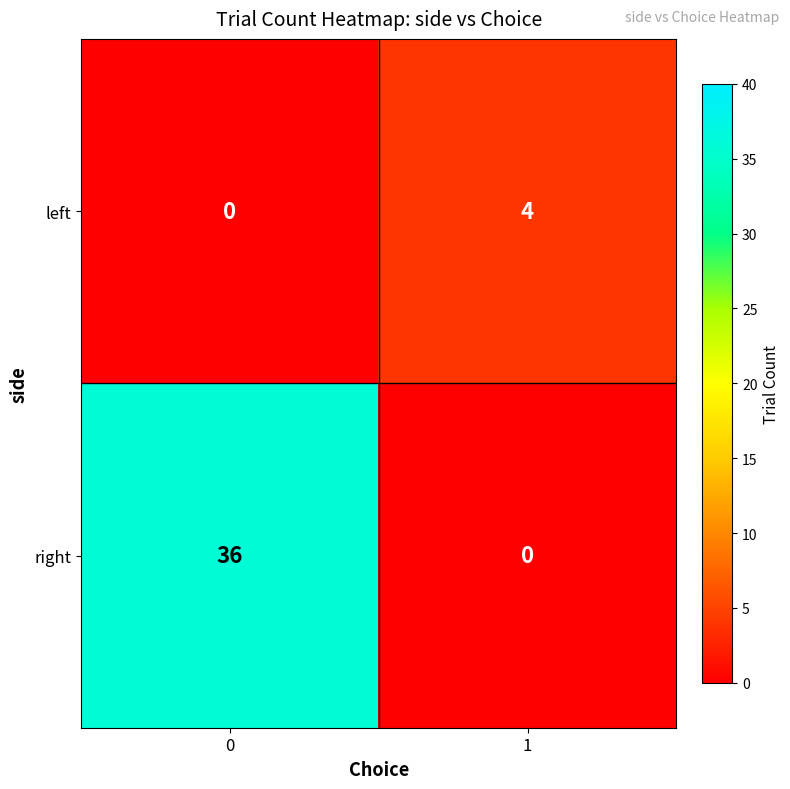

True or false: right has a value of 18 at 1.

False